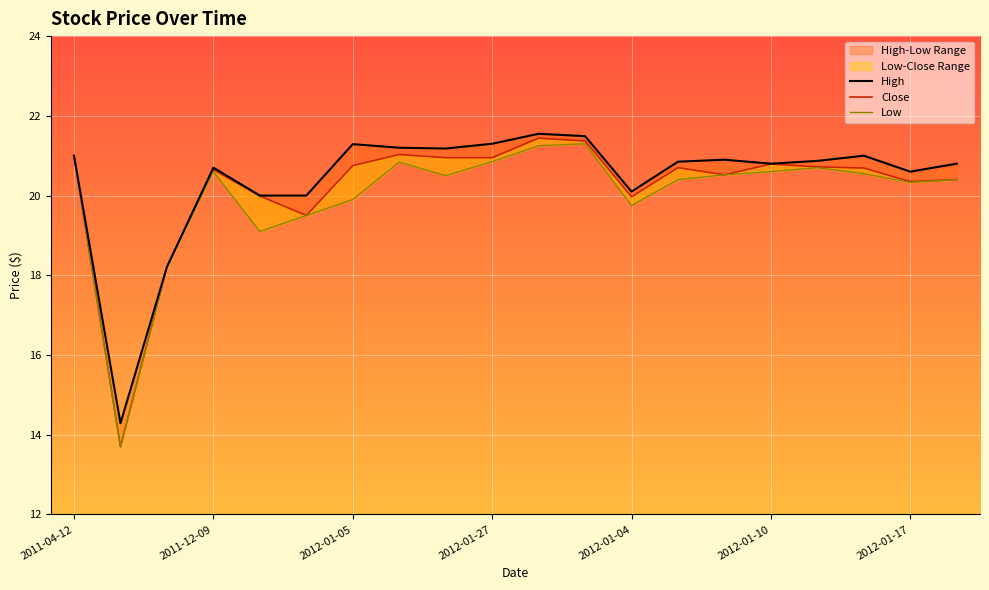

True or false: Low and High cross at least once.

False